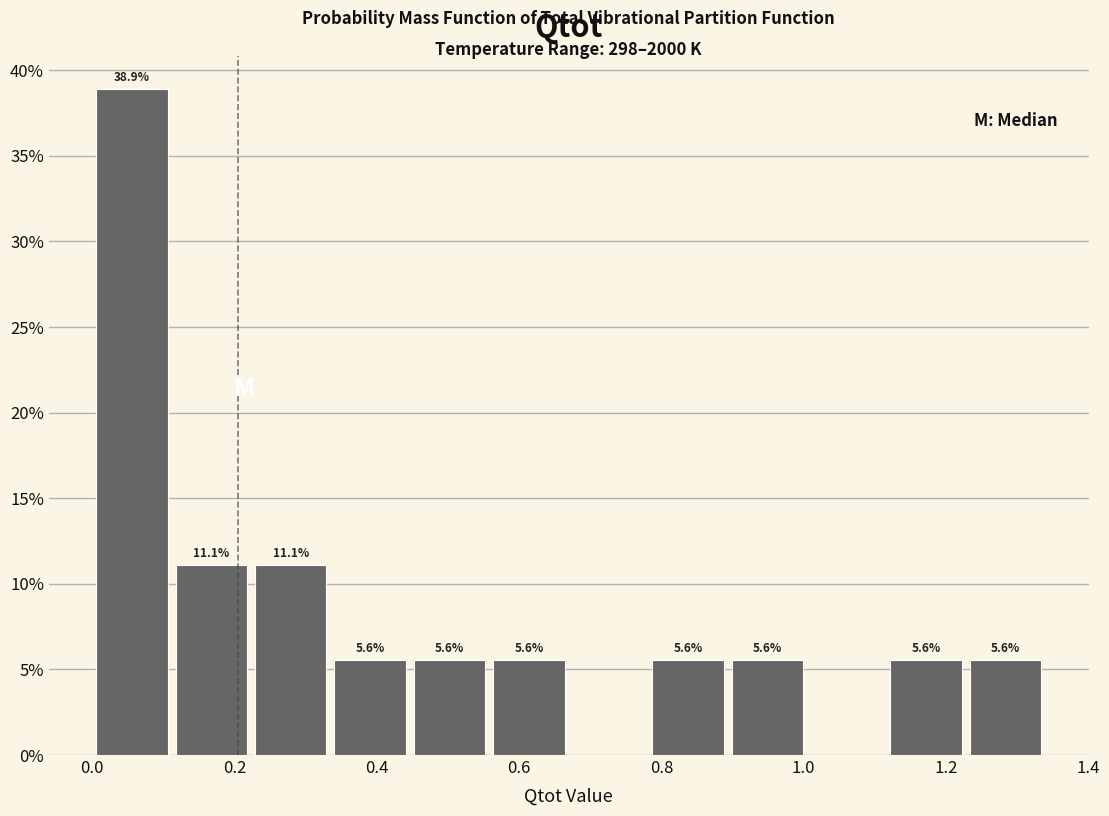

Over which range of the x-axis is the bar tallest?

0.00 to 0.12